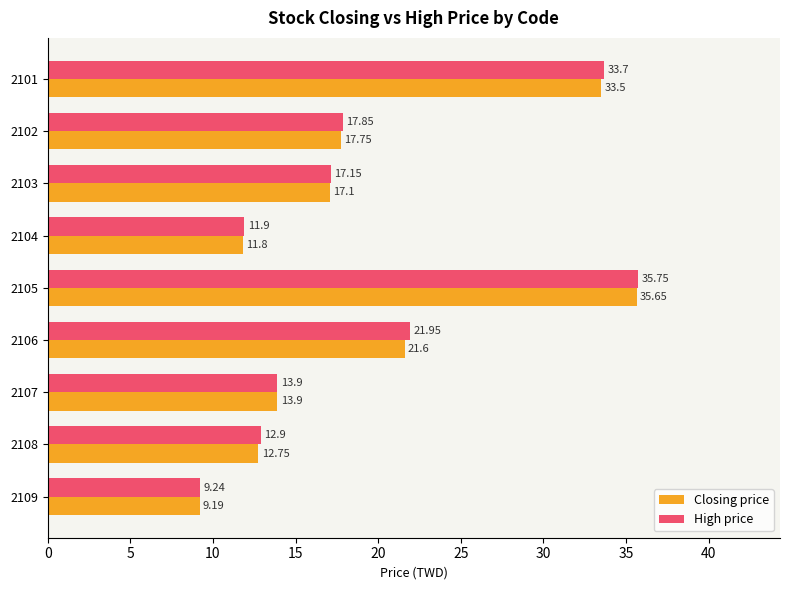

What is the difference between the High price values at 2108 and 2109?

3.7